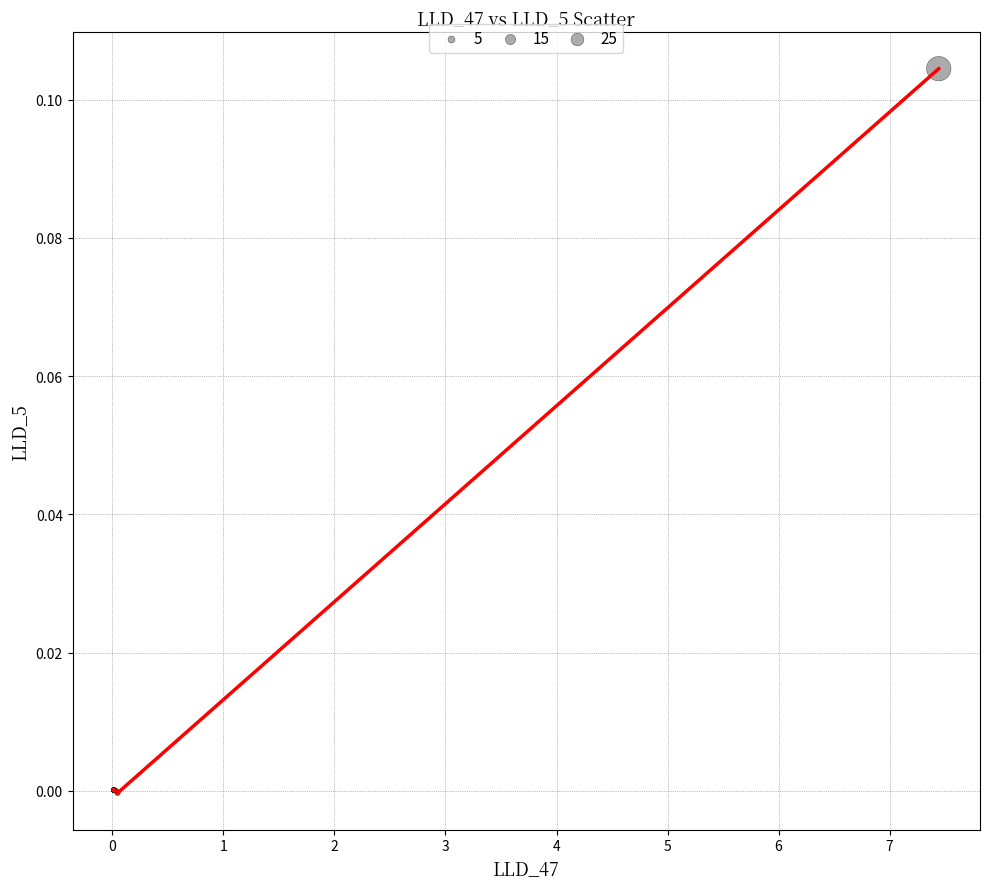

How many lines are shown in the chart?

1